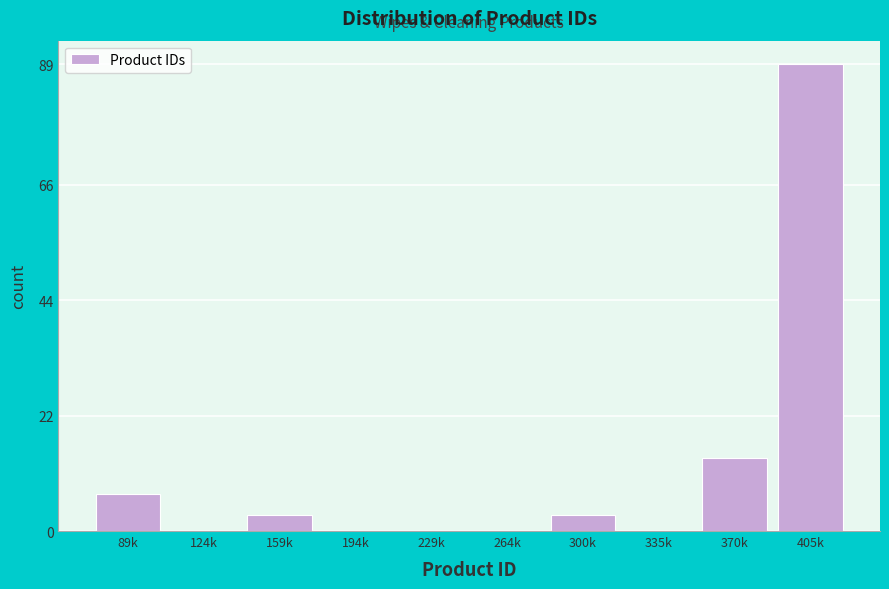

Reading left to right, what are all the values shown in this chart?

89k=7	124k=0	159k=3	194k=0	229k=0	264k=0	300k=3	335k=0	370k=14	405k=89